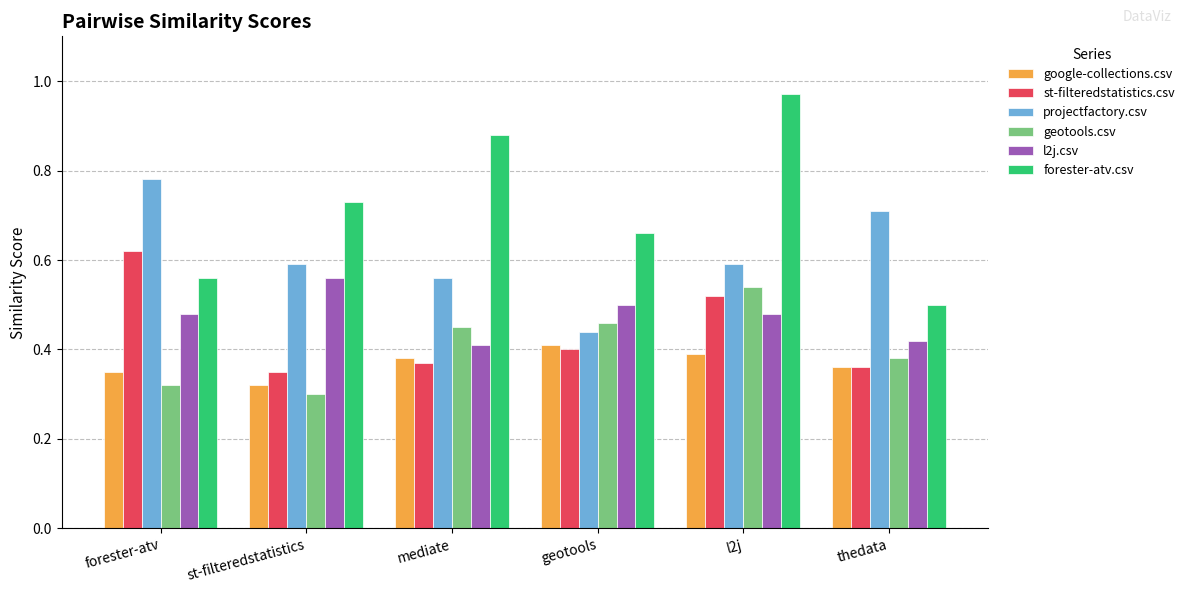

What is the difference between the maximum and minimum values in the google-collections.csv series?

0.1